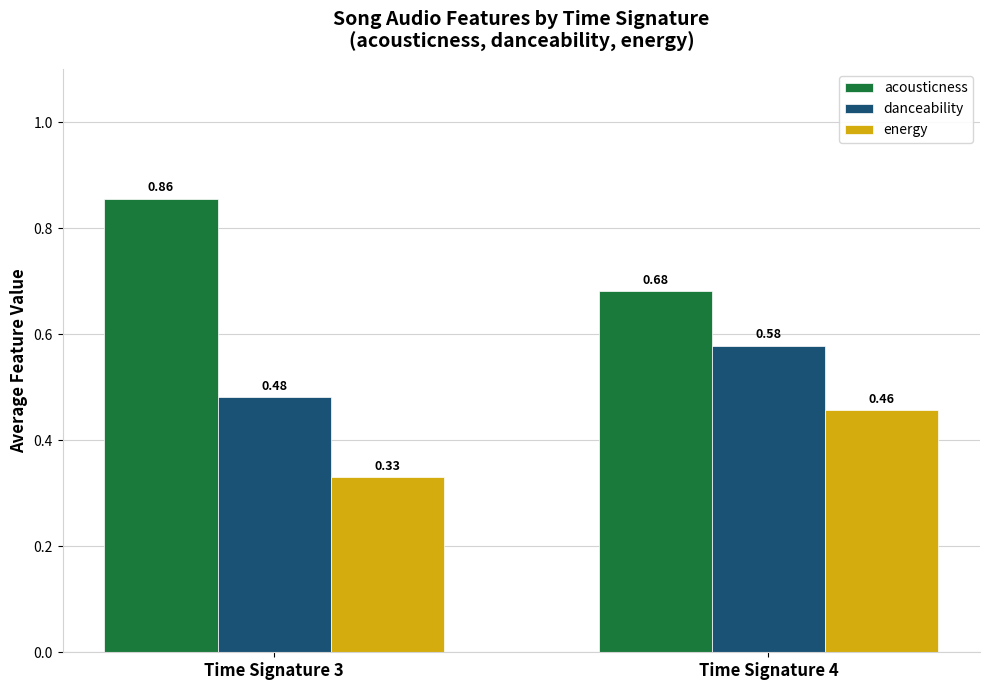

List the labels in order of danceability value, largest first.

Time Signature 4, Time Signature 3